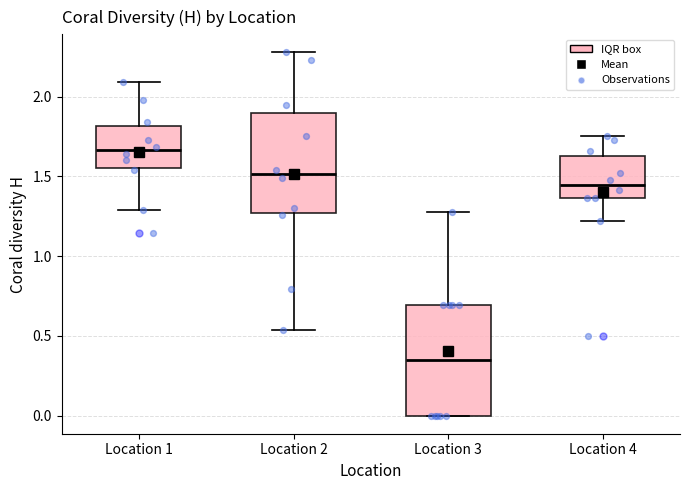

Which box has the highest median line?

Location 1